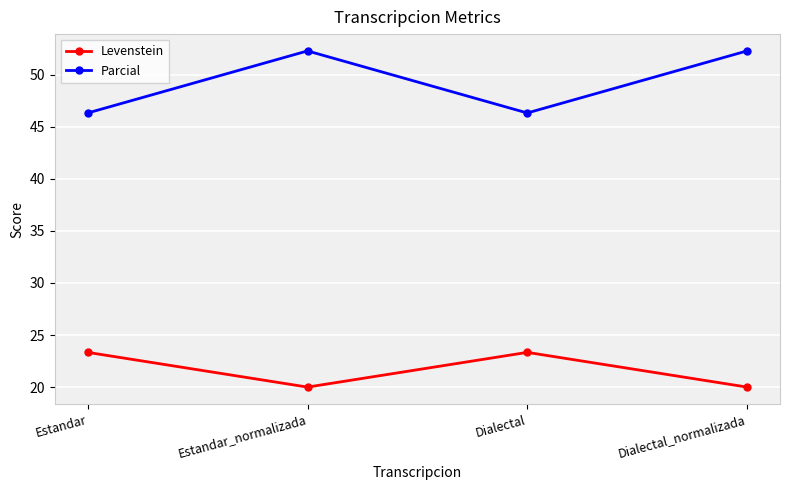

The Parcial series shows 52.3 at Estandar_normalizada. True or false?

True